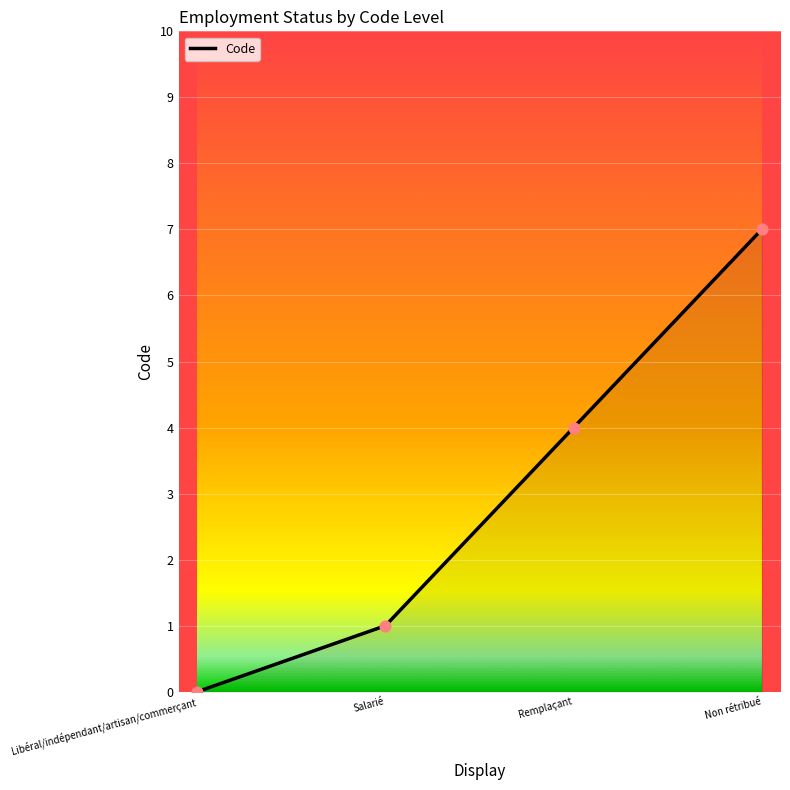

Between Non rétribué and Salarié, which is larger?

Non rétribué